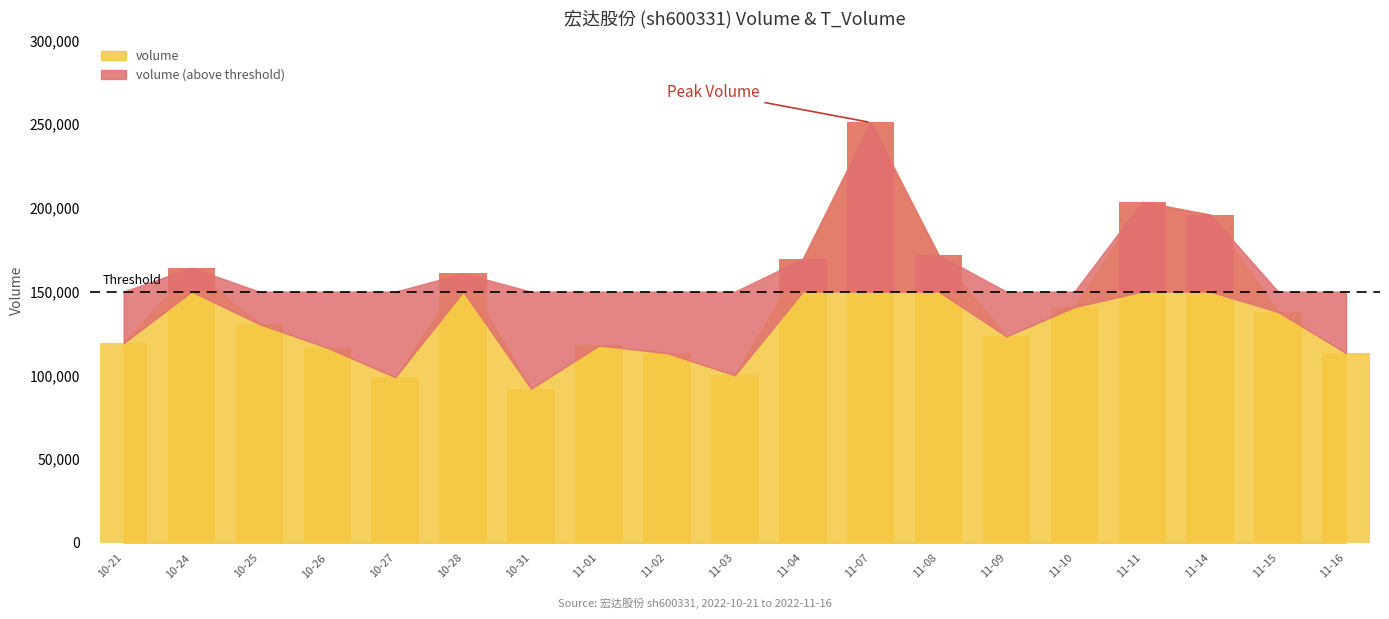

Which category has the highest value across all series?

11-07